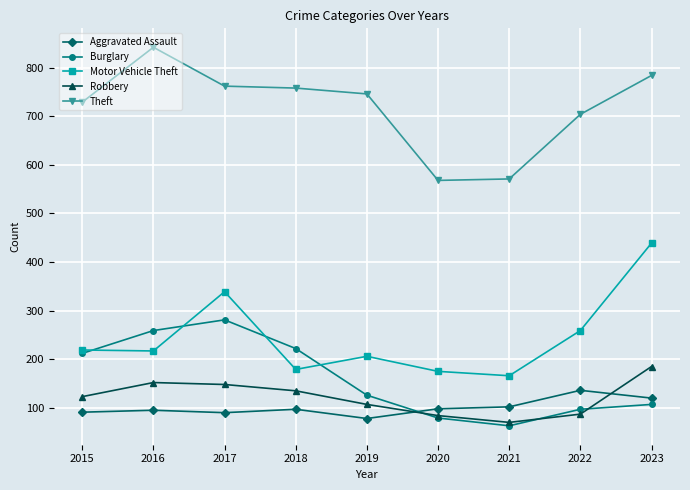

What is the smallest value displayed?

63